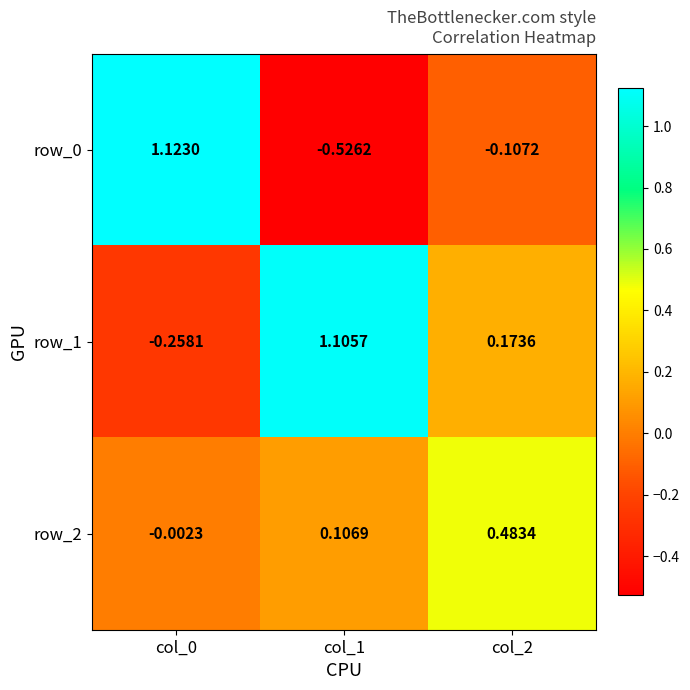

What is the spread (max minus min) of values at col_1?

1.6